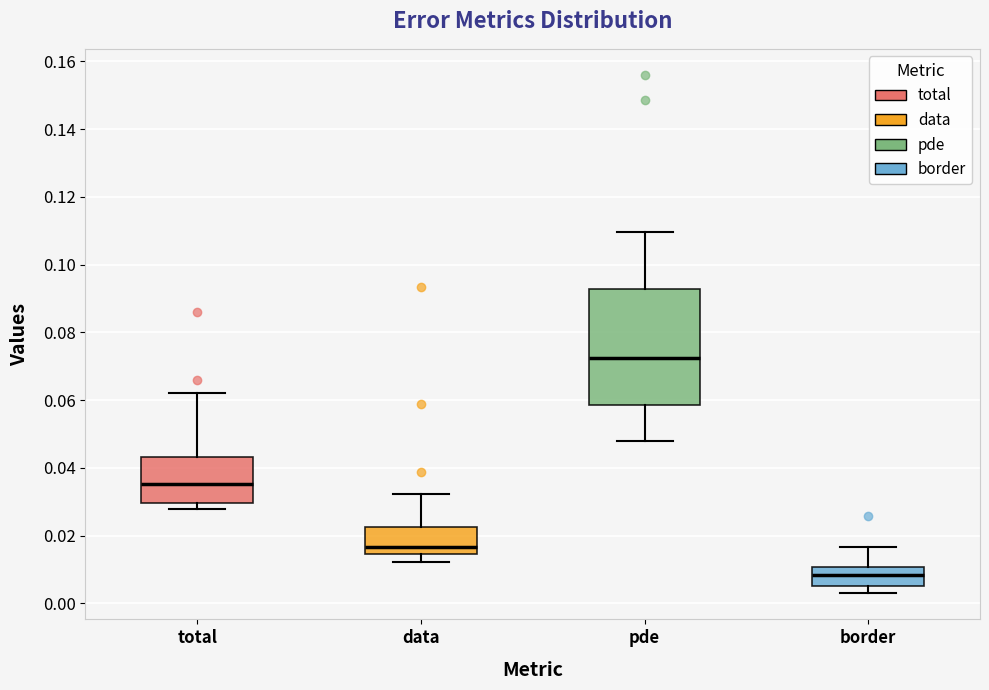

Which box's median line is the lowest?

border